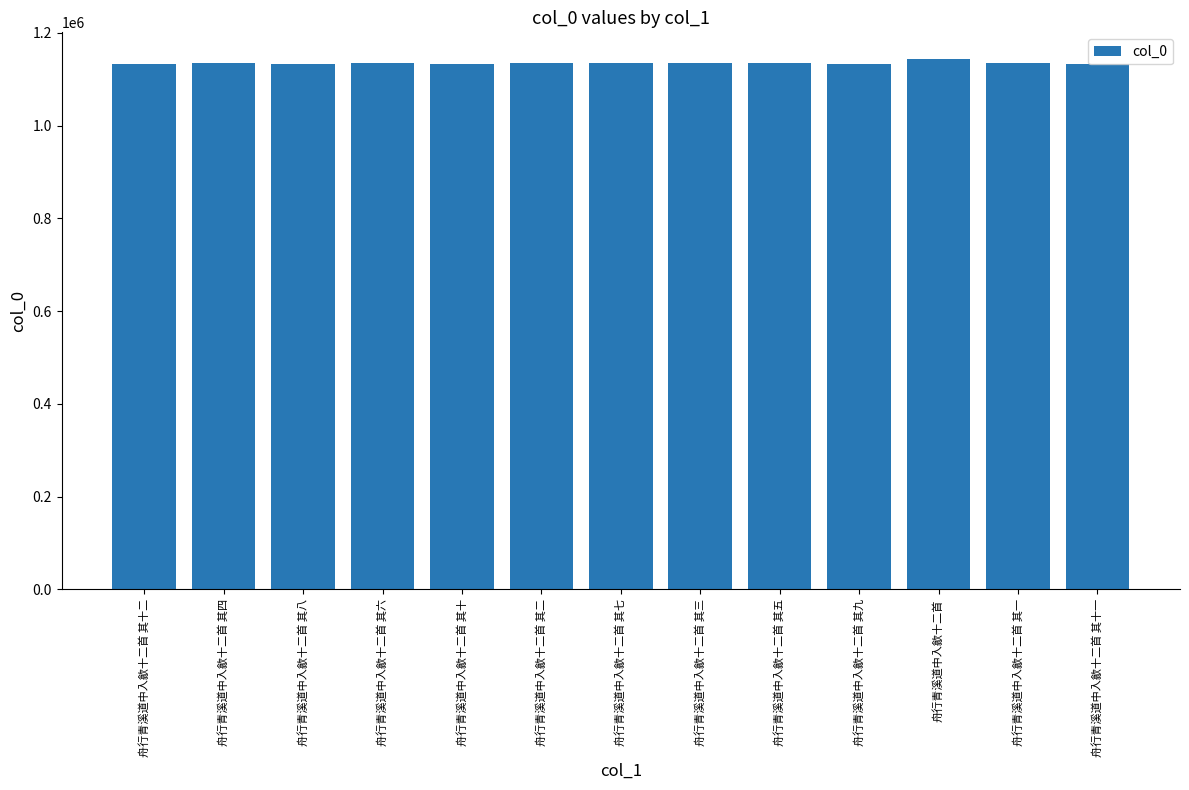

Where is the data nearest to the value 1138984?

舟行青溪道中入歙十二首 其一